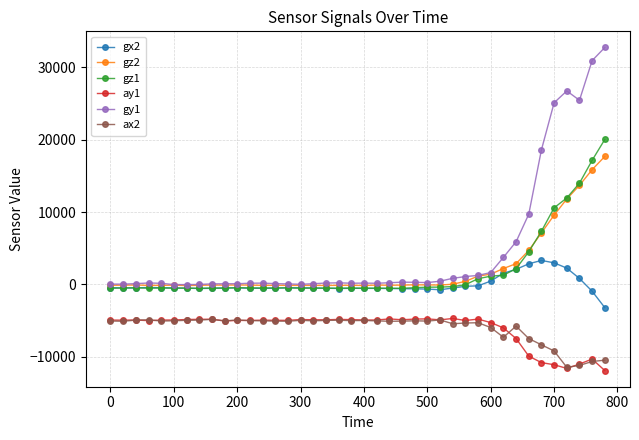

What is the greatest value displayed?

32767